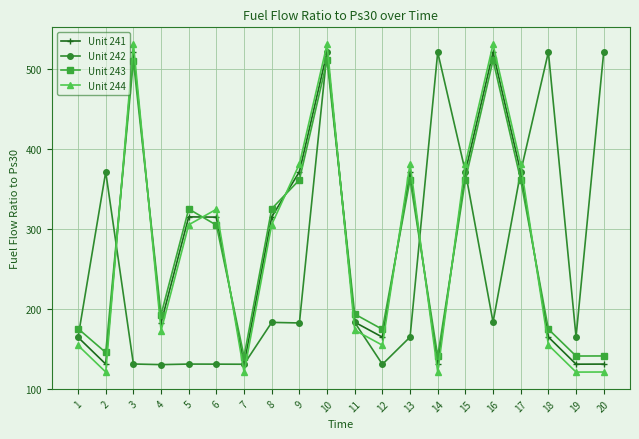

What is the highest value of the Unit 243 series?

511.7